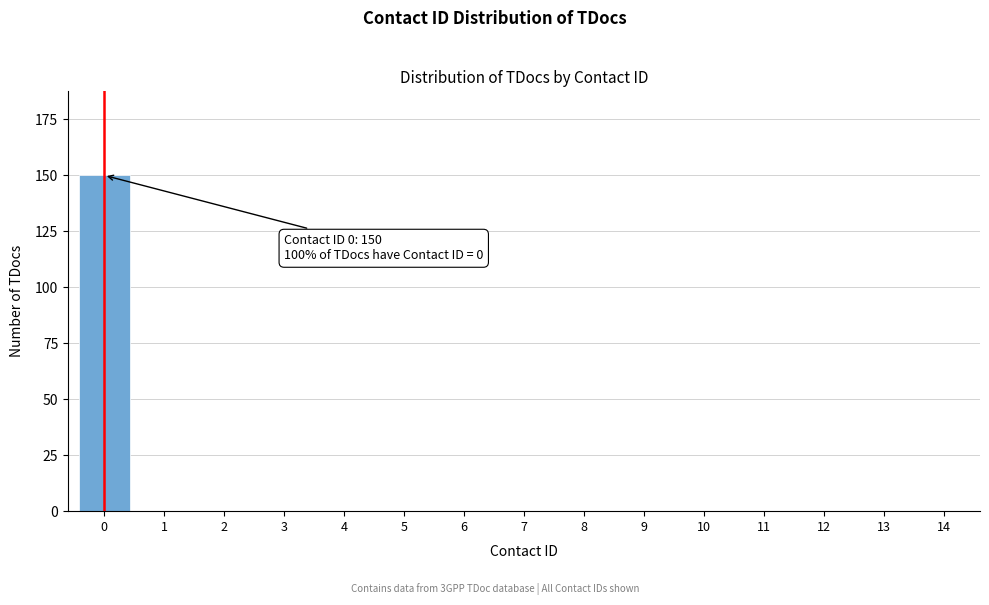

Reading right to left, what are all the values shown in this chart?

14=0	13=0	12=0	11=0	10=0	9=0	8=0	7=0	6=0	5=0	4=0	3=0	2=0	1=0	0=150